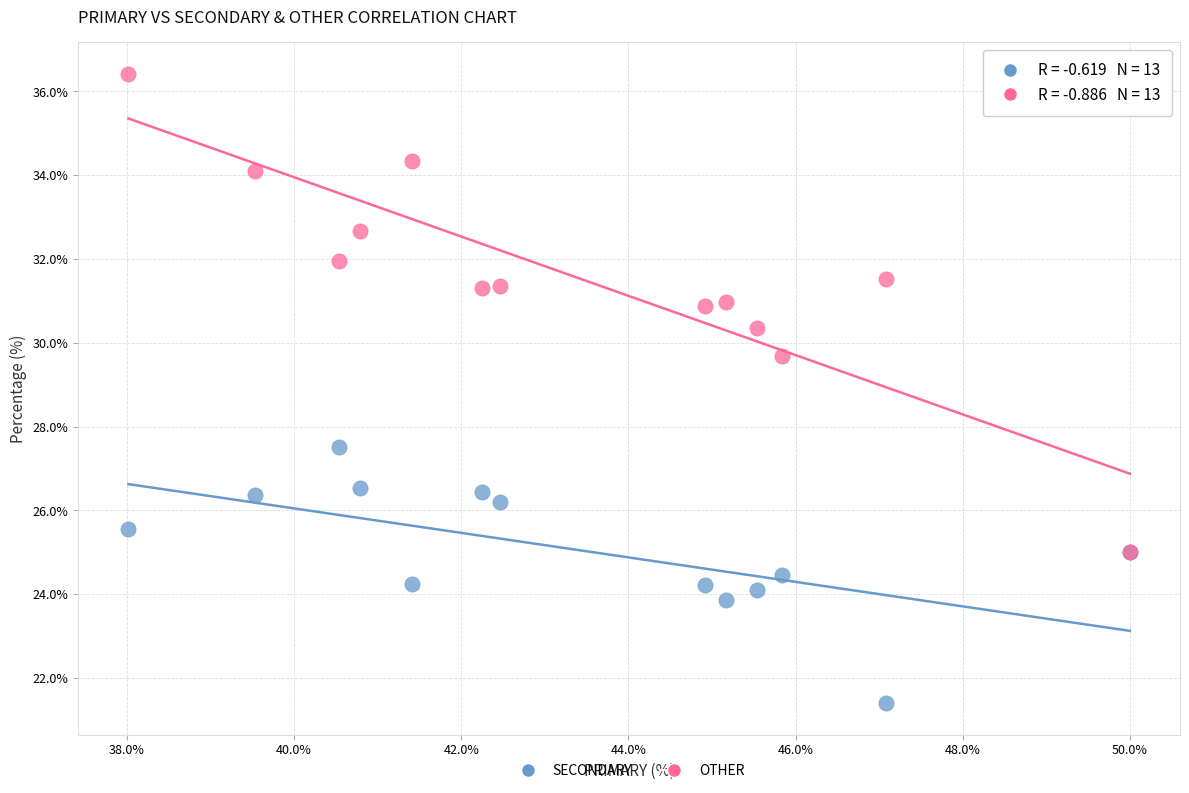

Across all series, what Y value is closest to 28?

27.5